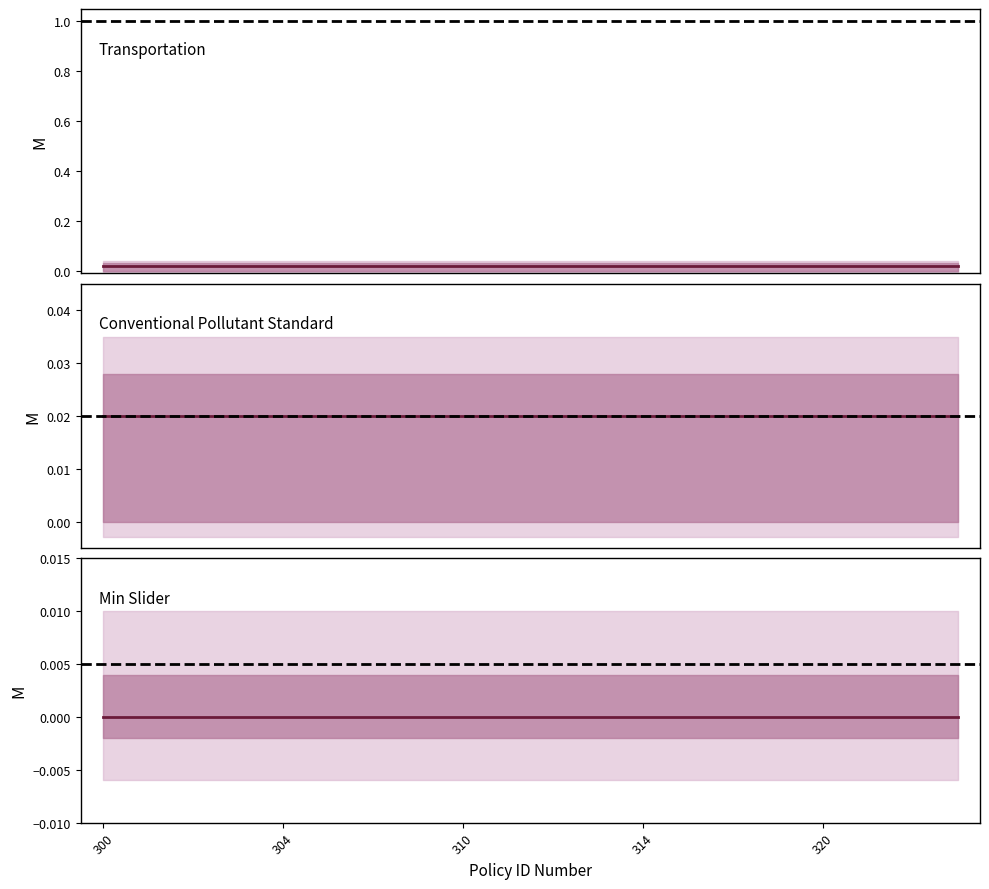

At which label is Transportation closest to 0?

300